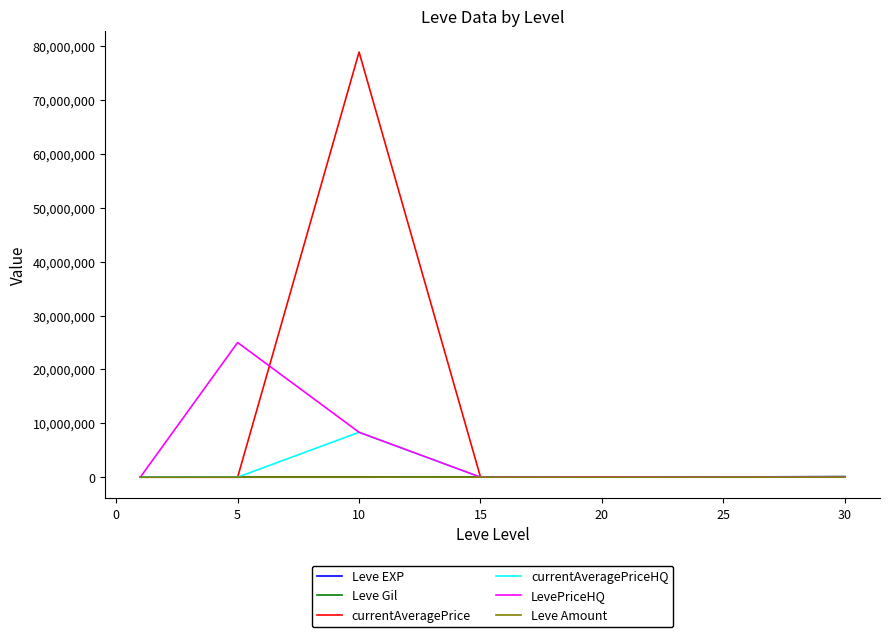

Which series has the largest range (max minus min)?

currentAveragePrice